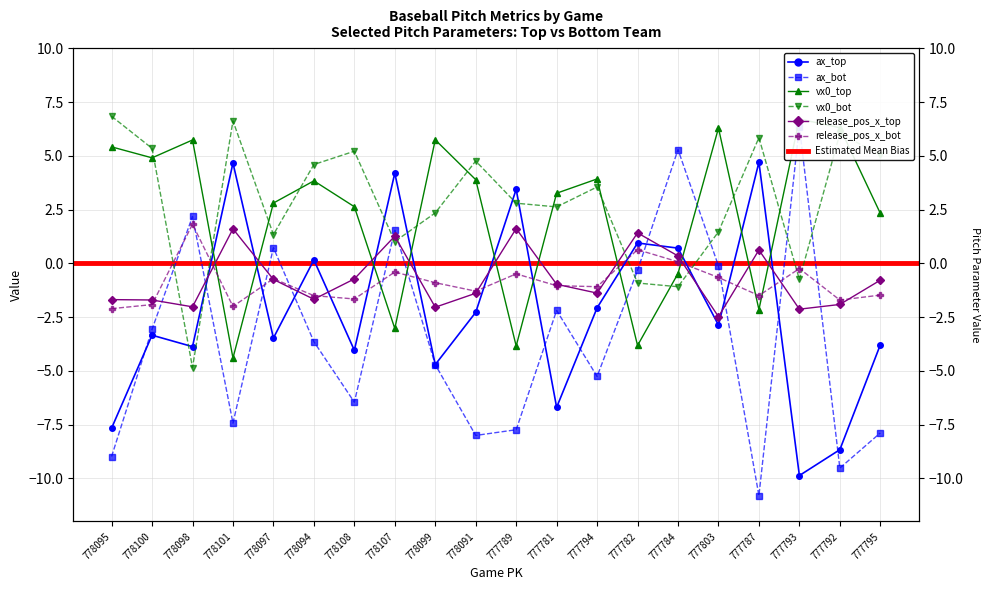

Reading left to right, list all the values displayed in this chart.

ax_top: -7.7	-3.3	-3.9	4.7	-3.5	0.2	-4.0	4.2	-4.7	-2.3	3.4	-6.7	-2.1	0.9	0.7	-2.9	4.7	-9.9	-8.7	-3.8
ax_bot: -9.0	-3.1	2.2	-7.4	0.7	-3.6	-6.5	1.5	-4.7	-8.0	-7.7	-2.2	-5.3	-0.3	5.3	-0.1	-10.8	6.4	-9.5	-7.9
vx0_top: 5.4	4.9	5.7	-4.4	2.8	3.8	2.6	-3.0	5.7	3.9	-3.8	3.3	3.9	-3.8	-0.5	6.3	-2.1	6.7	6.3	2.3
vx0_bot: 6.8	5.3	-4.8	6.6	1.3	4.6	5.2	1.0	2.3	4.8	2.8	2.6	3.6	-0.9	-1.1	1.5	5.8	-0.7	6.0	5.1
release_pos_x_top: -1.7	-1.7	-2.0	1.6	-0.7	-1.7	-0.7	1.3	-2.0	-1.4	1.6	-1.0	-1.4	1.4	0.3	-2.5	0.6	-2.1	-1.9	-0.8
release_pos_x_bot: -2.1	-1.9	1.8	-2.0	-0.7	-1.5	-1.7	-0.4	-0.9	-1.3	-0.5	-1.0	-1.1	0.6	0.1	-0.7	-1.5	-0.2	-1.7	-1.5